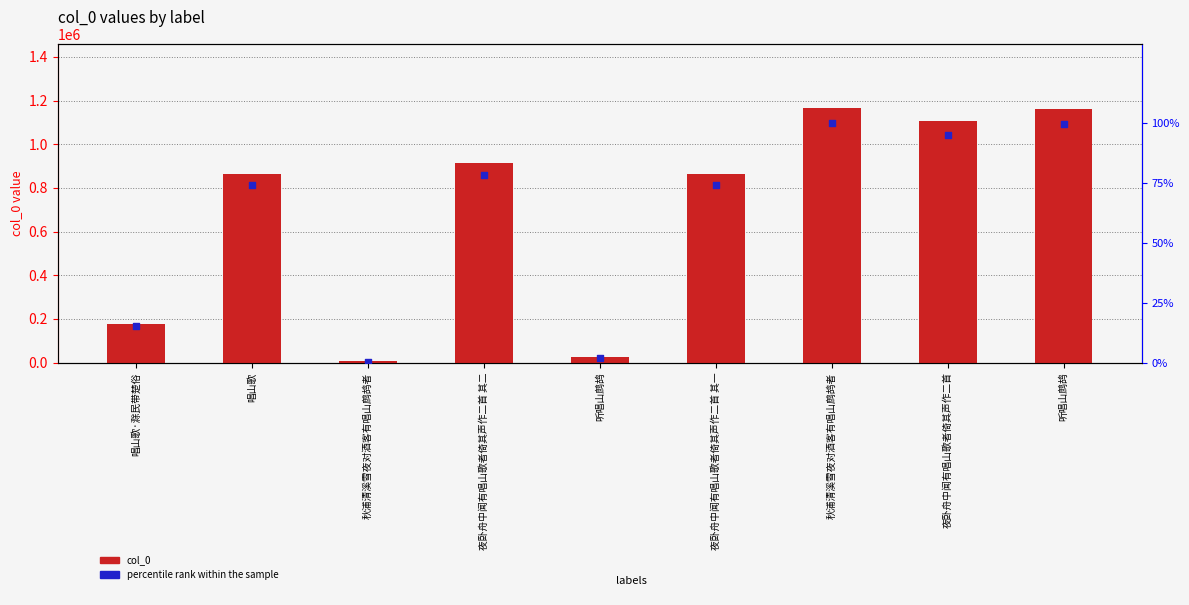

What are all the series names shown in the legend?

col_0, percentile rank within the sample